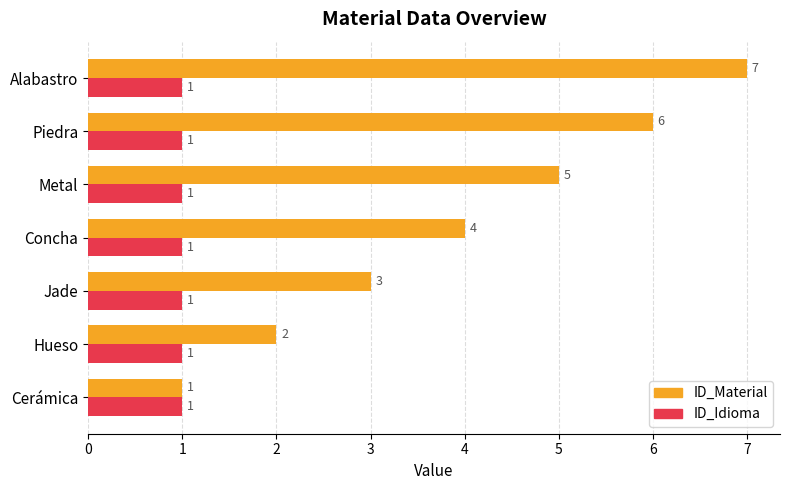

At Piedra, list the series in order from largest to smallest.

ID_Material, ID_Idioma